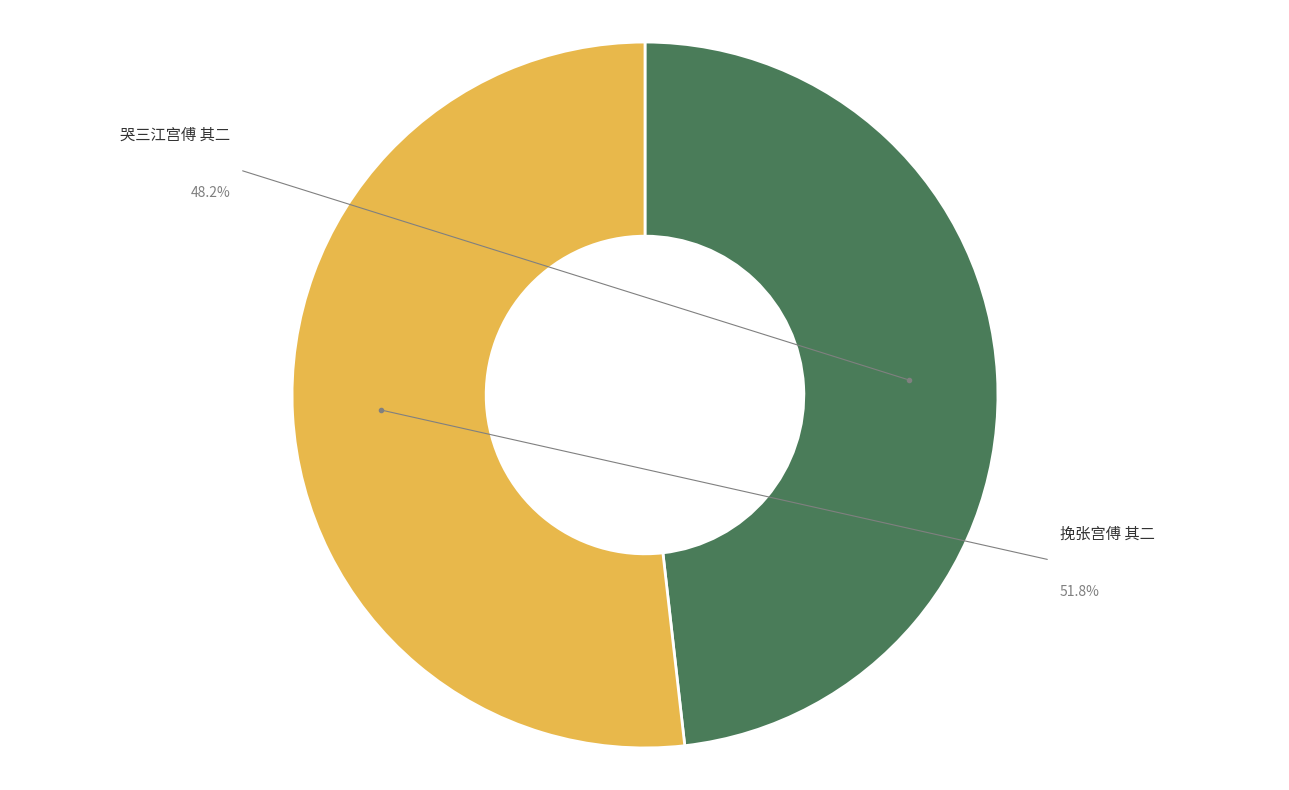

Which has a higher value, 哭三江宫傅 其二 or 挽张宫傅 其二?

挽张宫傅 其二